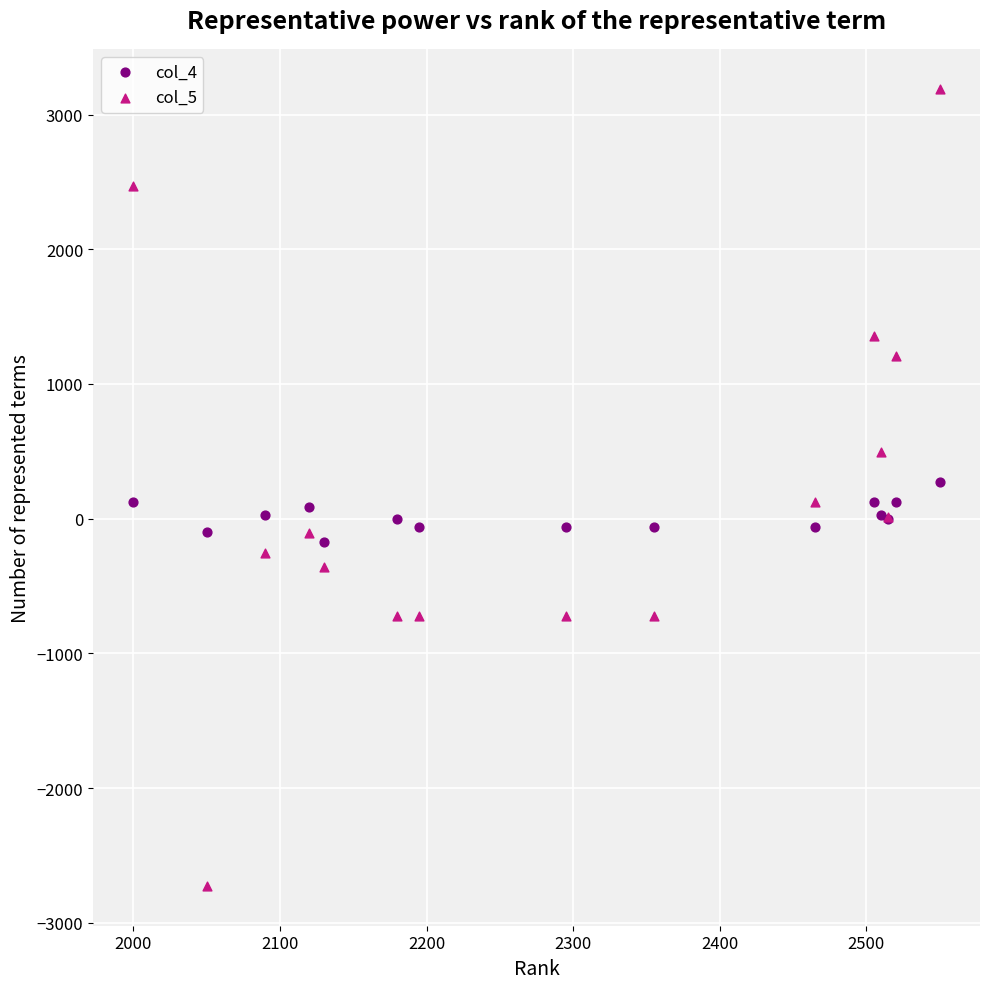

Which series has the widest spread of Y values?

col_5